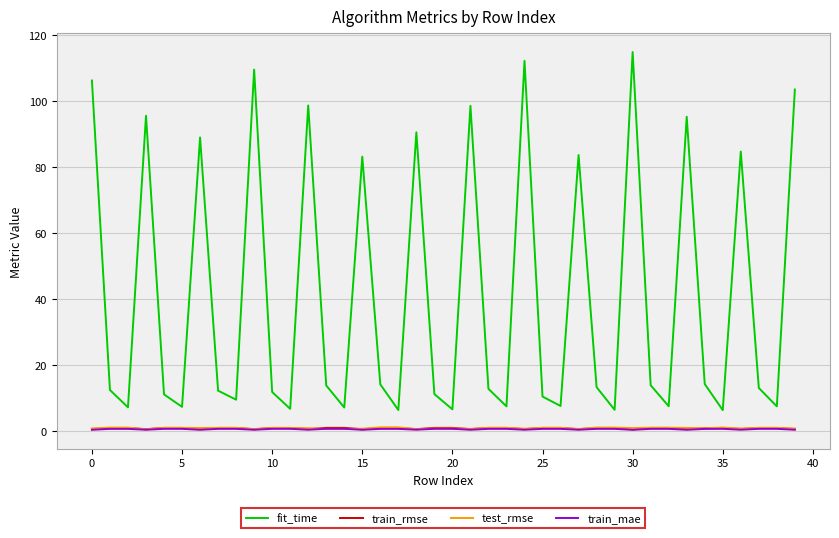

What is the greatest value displayed?

114.8